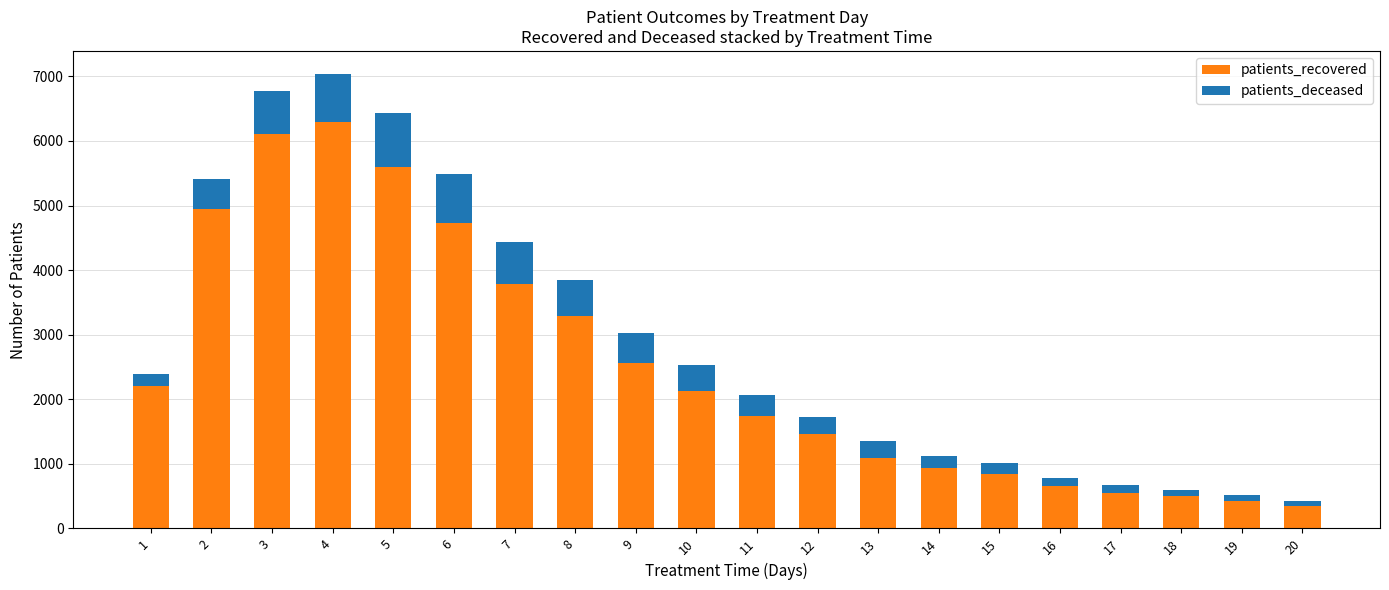

Is it true that patients_recovered equals 4942 at 2?

True